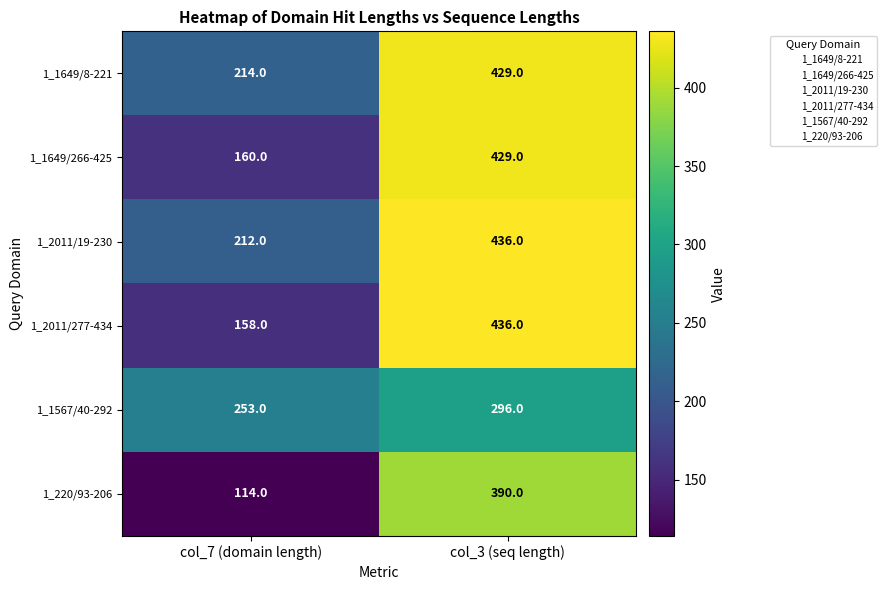

Which category has the highest value in the 1_2011/19-230 series?

col_3 (seq length)